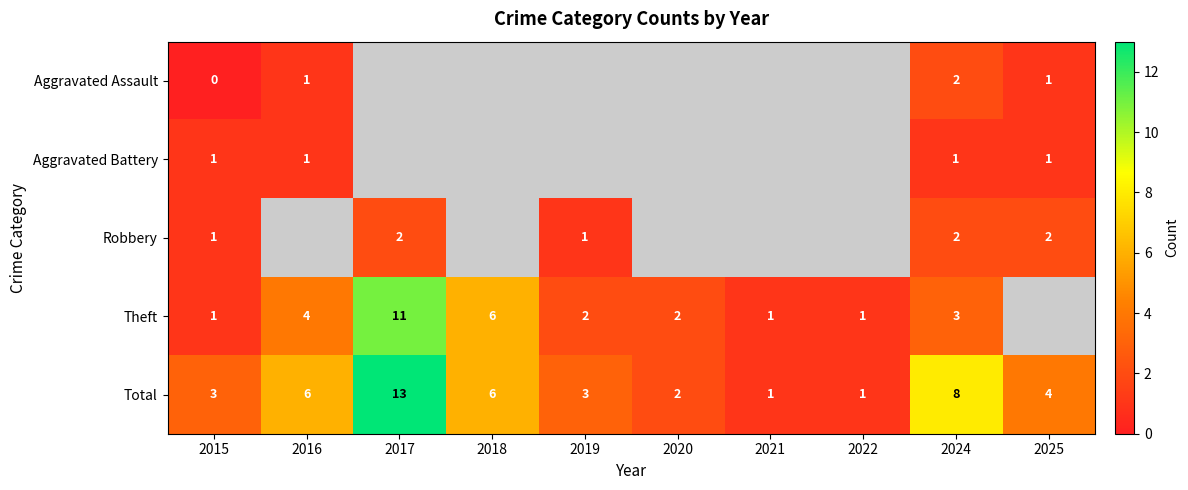

What is the difference between the highest and lowest values at 2024?

7